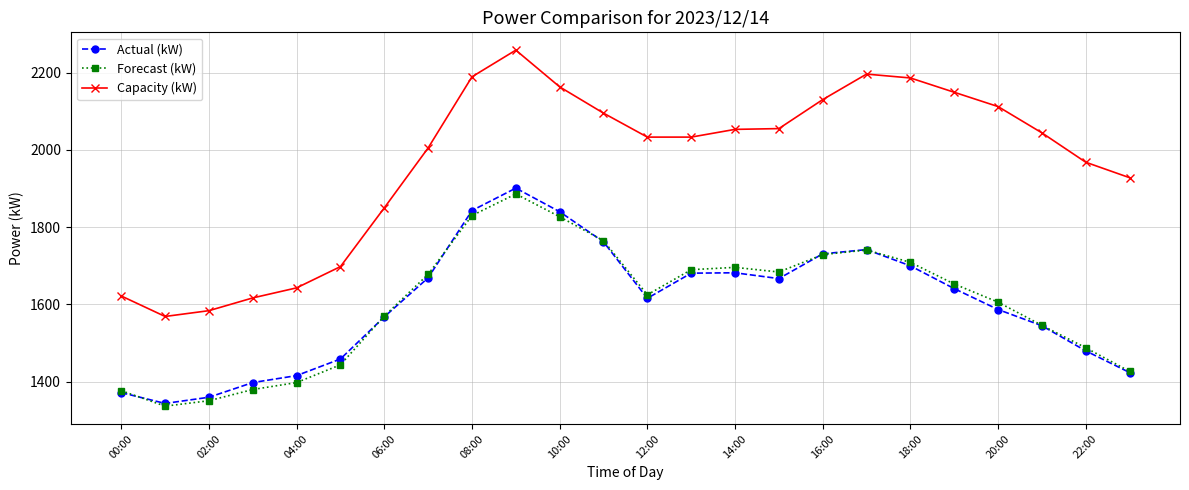

True or false: Capacity (kW) and Actual (kW) cross at least once.

False